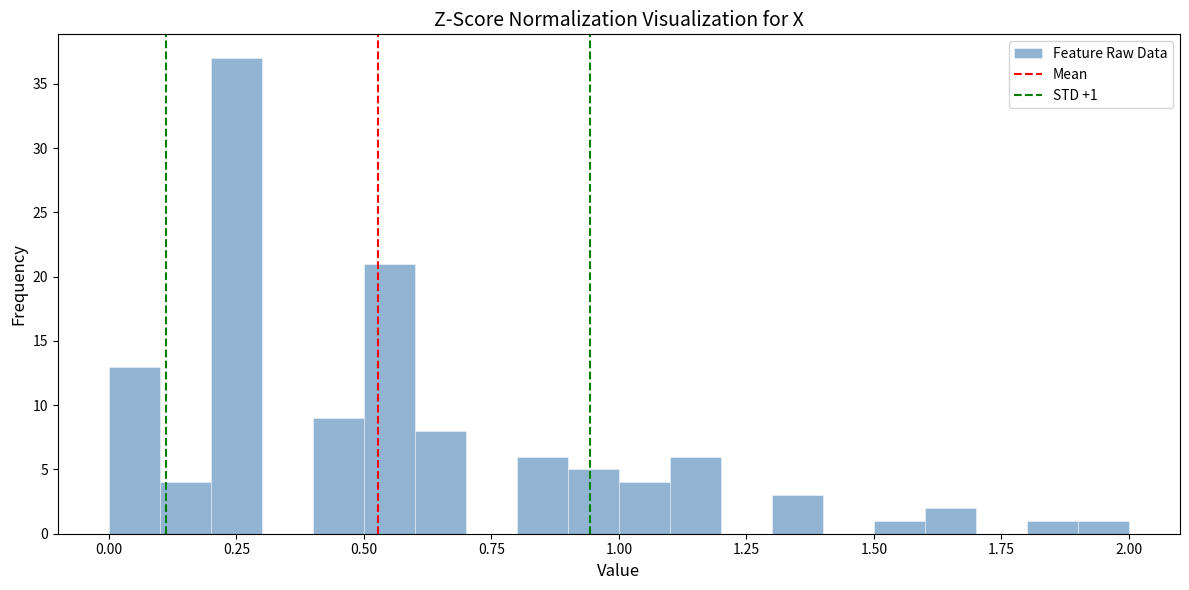

Read against the x-axis, roughly where is the centre of the tallest bar?

0.25